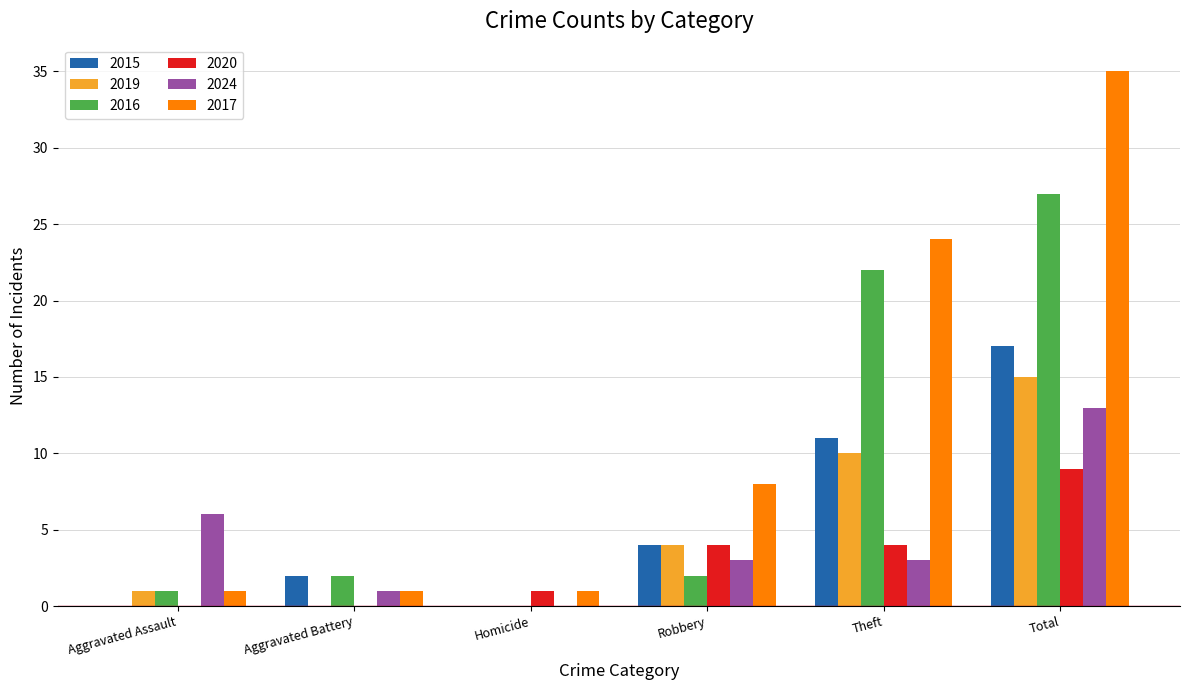

Is it true that 2016 equals 2 at Aggravated Battery?

True